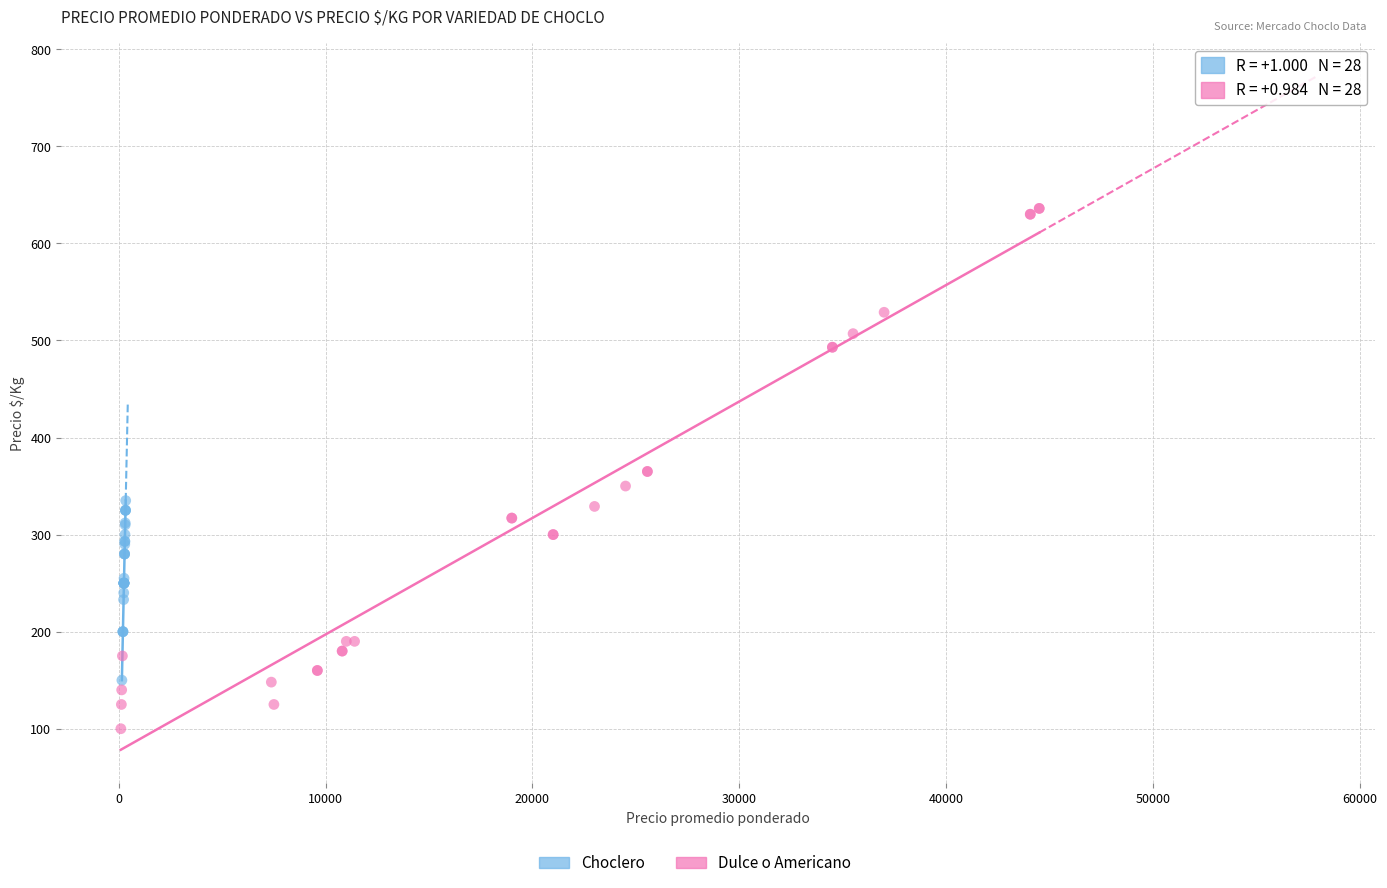

Which series contains the lowest Y value?

Dulce o Americano